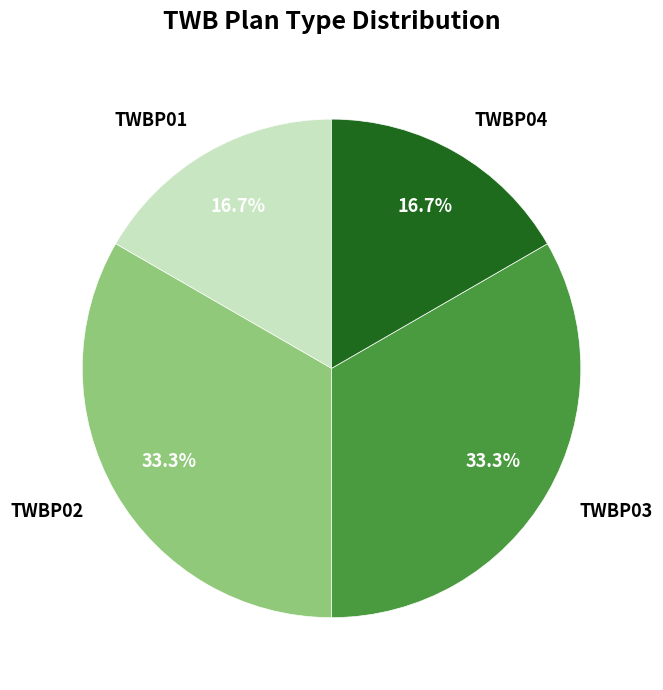

Does TWBP03 represent more than half of the total?

No